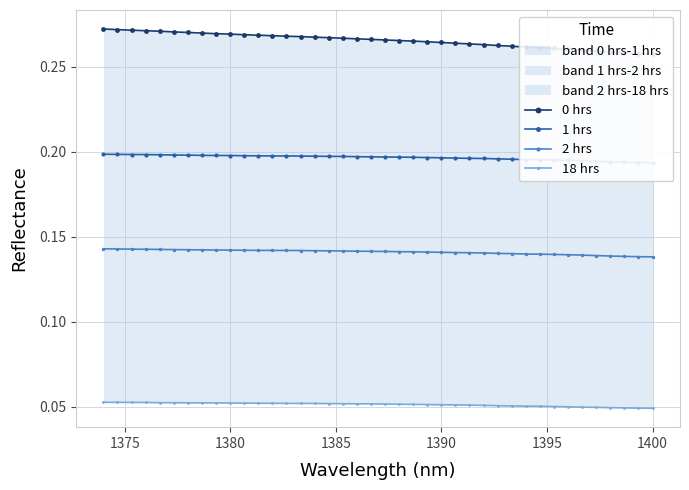

What is the minimum value for 1 hrs?

0.2